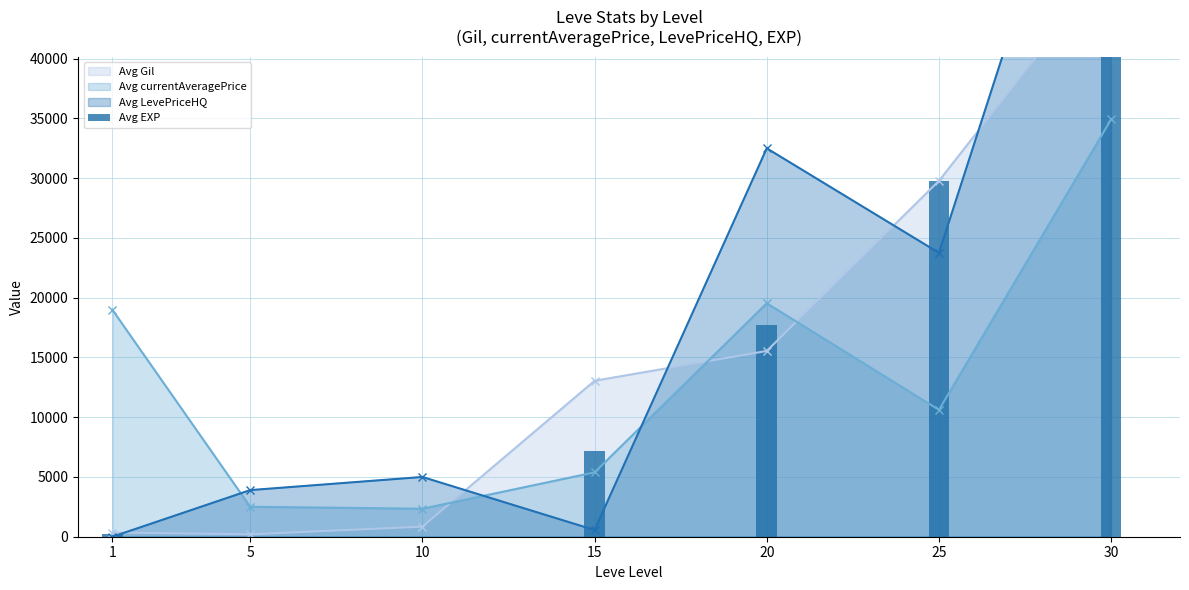

At which label is the value closest to 26624?

25